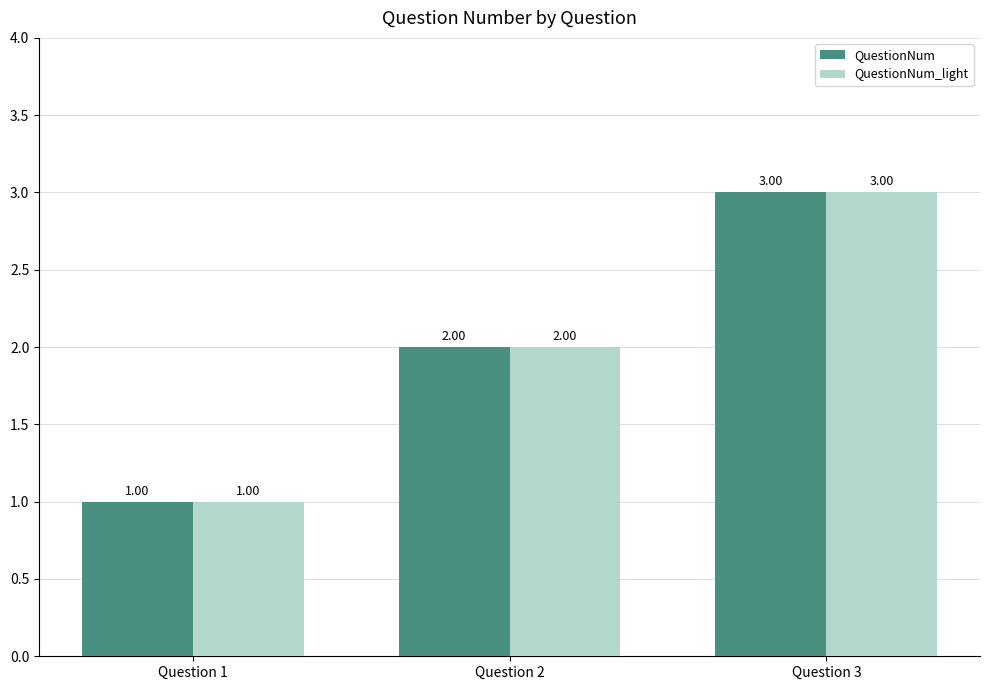

What is the sum of all QuestionNum values?

6